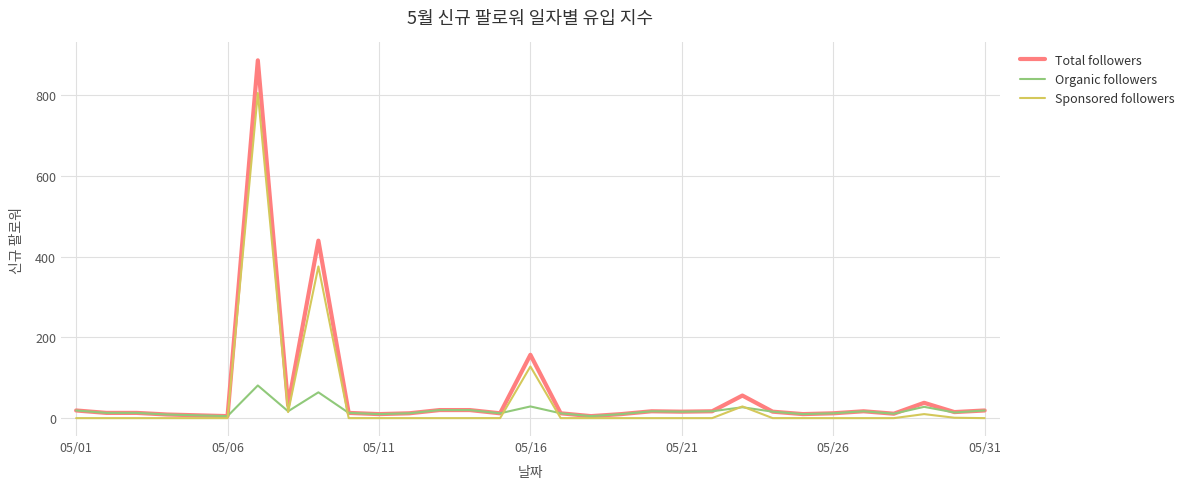

List the series in order of their overall mean, highest first.

Total followers, Sponsored followers, Organic followers